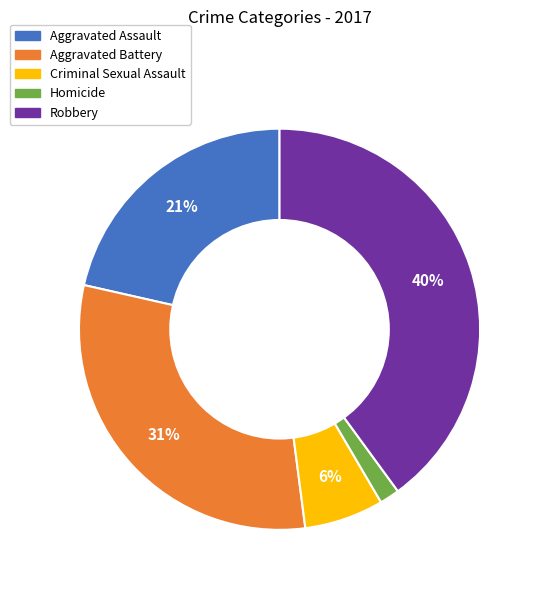

What percentage is the Aggravated Assault slice, to the nearest percent?

21%